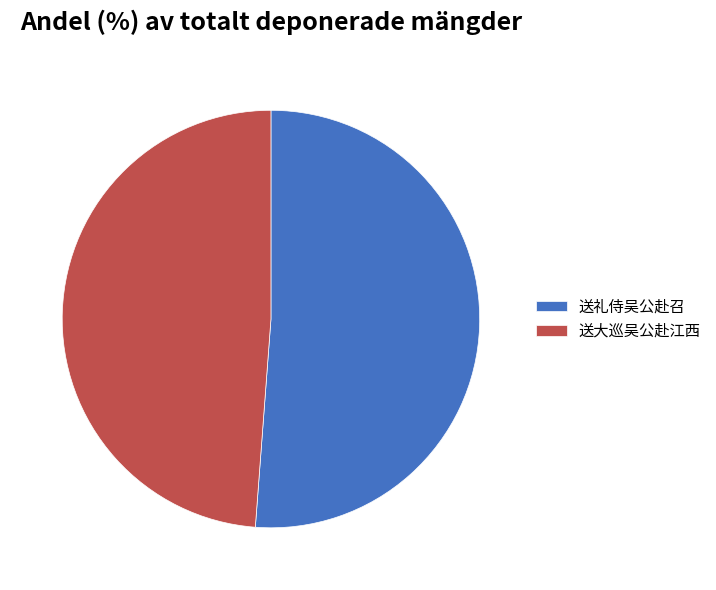

Is there a majority slice in this chart?

Yes